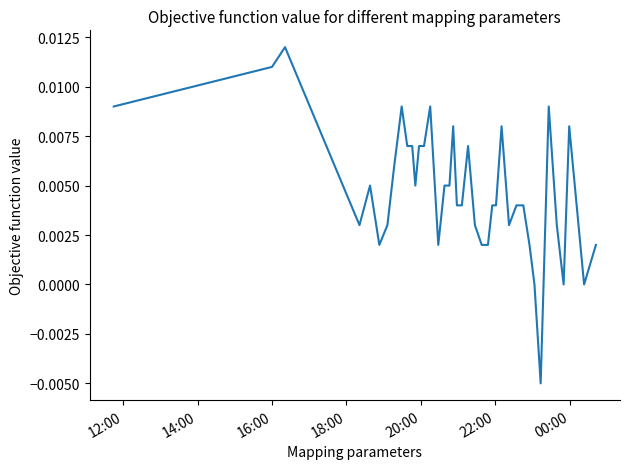

Does the chart have visible grid lines?

No